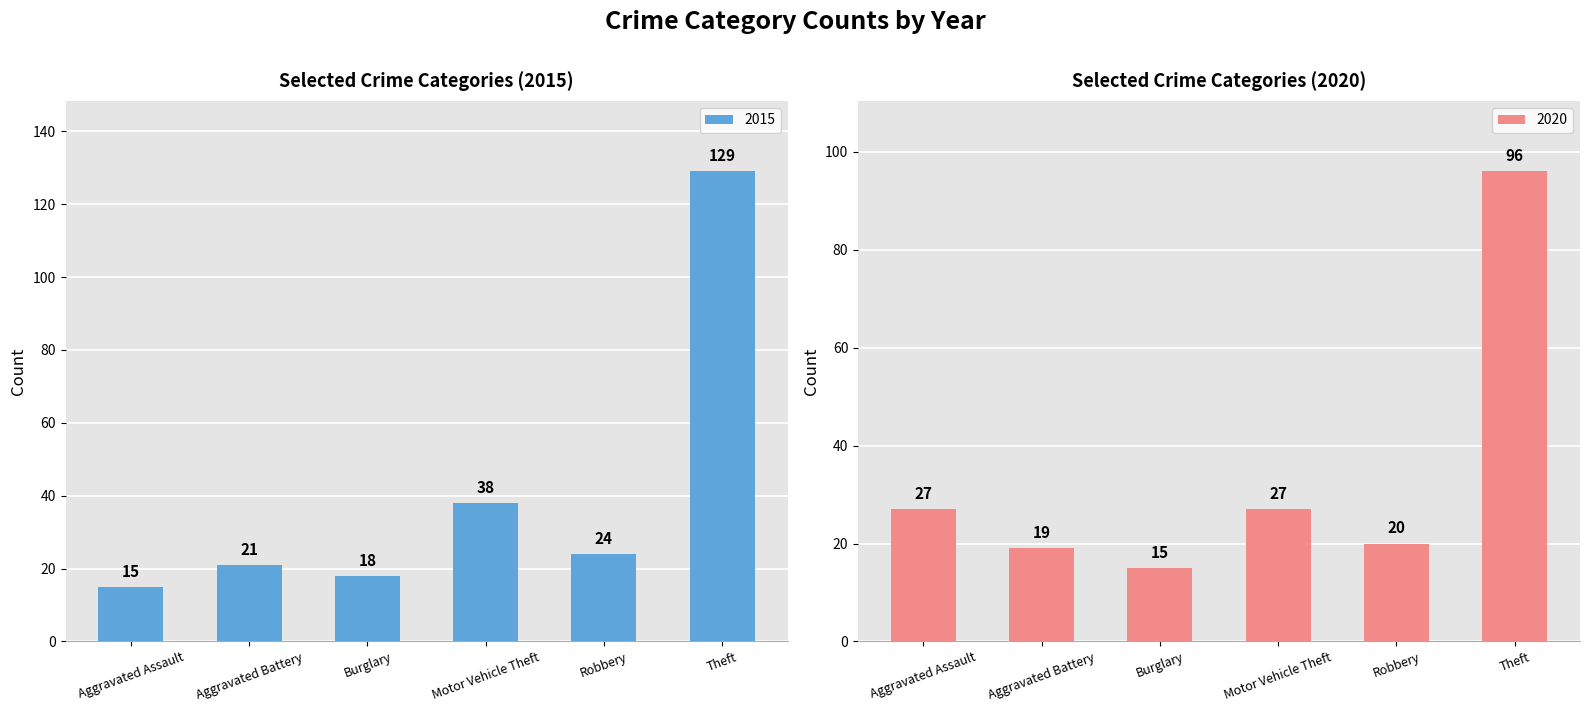

List the labels in order of 2015 value, largest first.

Theft, Motor Vehicle Theft, Robbery, Aggravated Battery, Burglary, Aggravated Assault